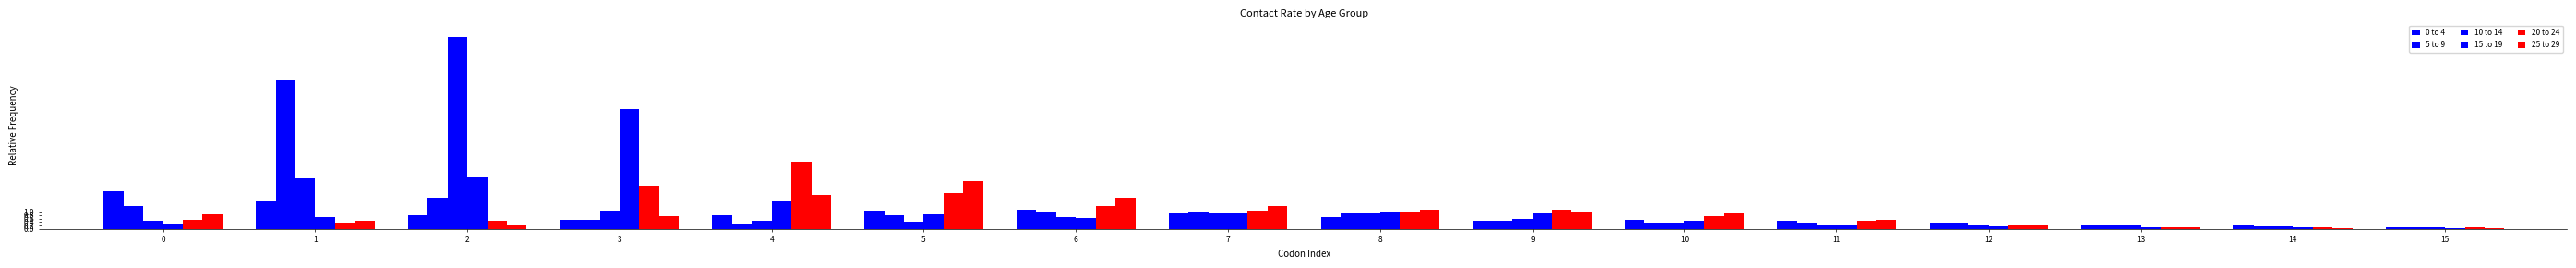

Which series has the largest range (max minus min)?

10 to 14